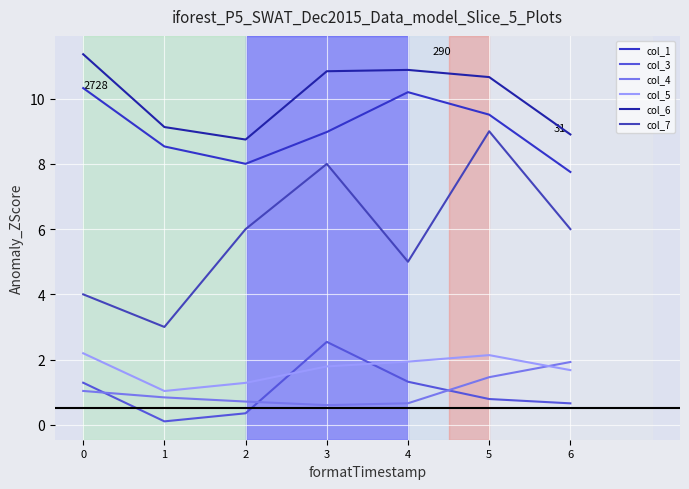

How many values in the col_6 series exceed 10?

4